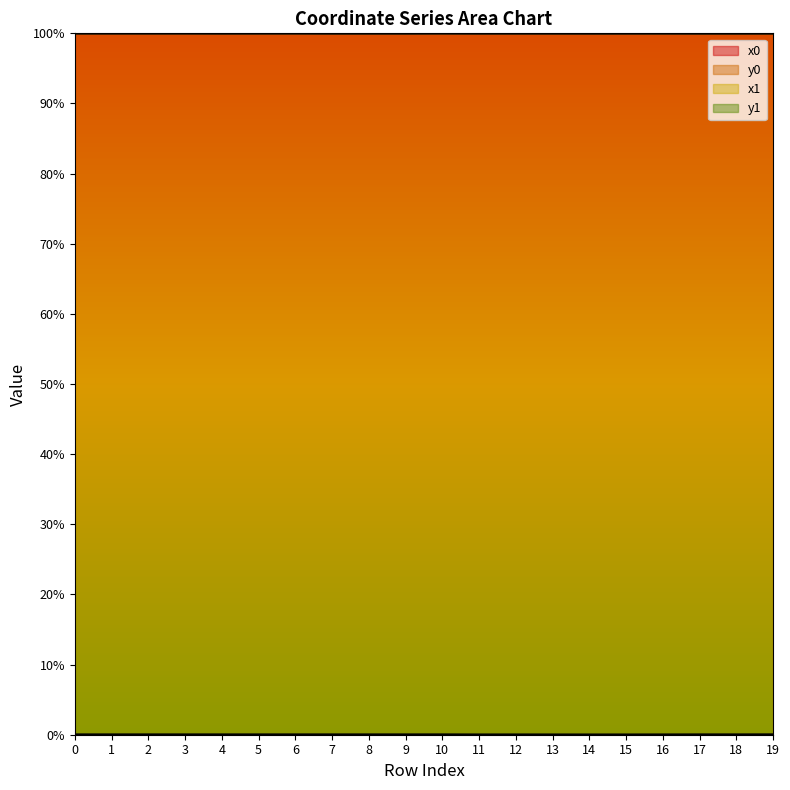

True or false: y1 has more than 1 interior local peaks.

True